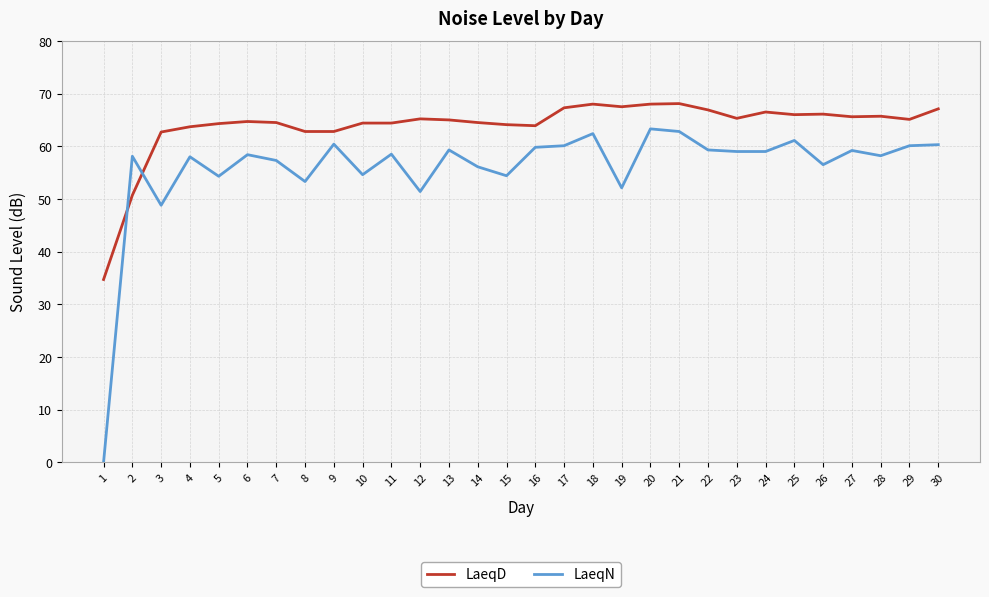

At 7, list the series in order from smallest to largest.

LaeqN, LaeqD